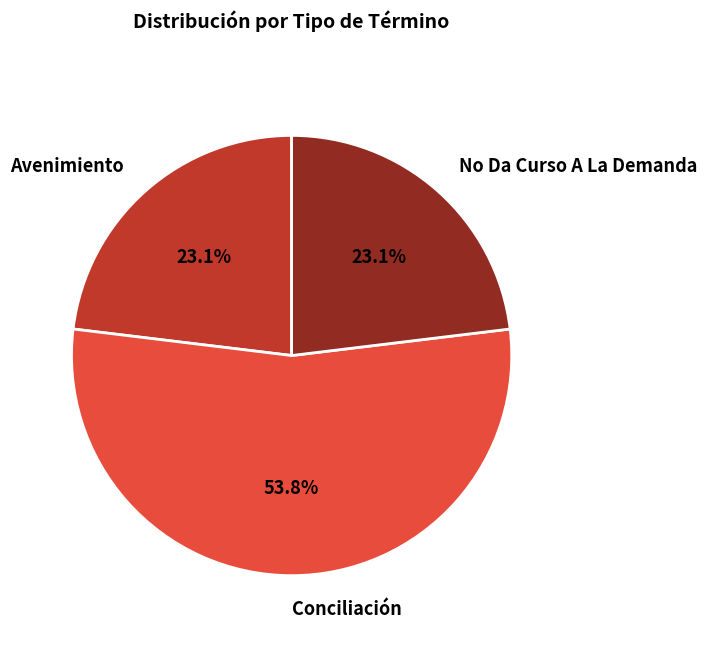

How many segments does this pie chart have?

3